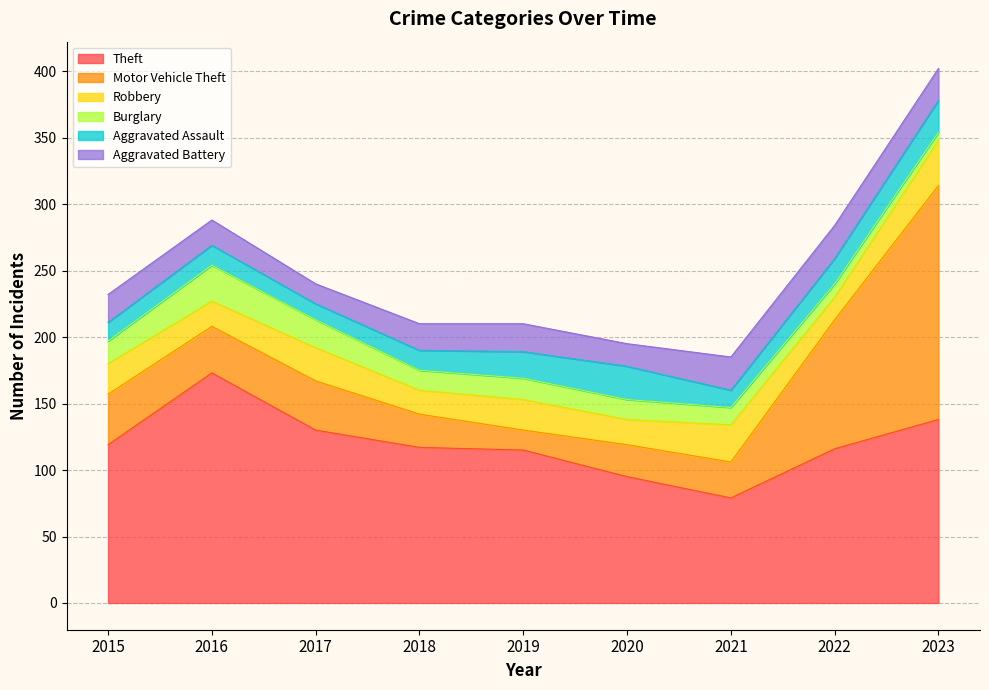

Reading right to left, extract all data points from this chart.

Theft: 2023=138	2022=116	2021=79	2020=95	2019=115	2018=117	2017=130	2016=173	2015=119
Motor Vehicle Theft: 2023=176	2022=97	2021=27	2020=24	2019=15	2018=25	2017=37	2016=35	2015=38
Robbery: 2023=34	2022=17	2021=28	2020=19	2019=23	2018=18	2017=25	2016=19	2015=23
Burglary: 2023=6	2022=10	2021=13	2020=15	2019=16	2018=15	2017=21	2016=27	2015=17
Aggravated Assault: 2023=24	2022=19	2021=13	2020=25	2019=20	2018=15	2017=12	2016=15	2015=14
Aggravated Battery: 2023=24	2022=25	2021=25	2020=17	2019=21	2018=20	2017=15	2016=19	2015=21